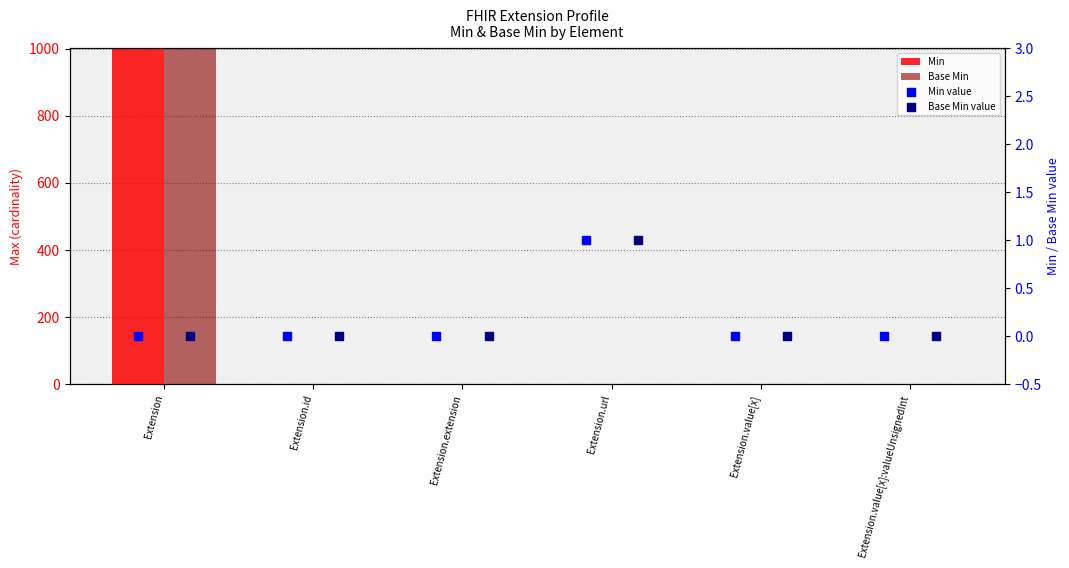

Which series has the largest total across all categories?

Min